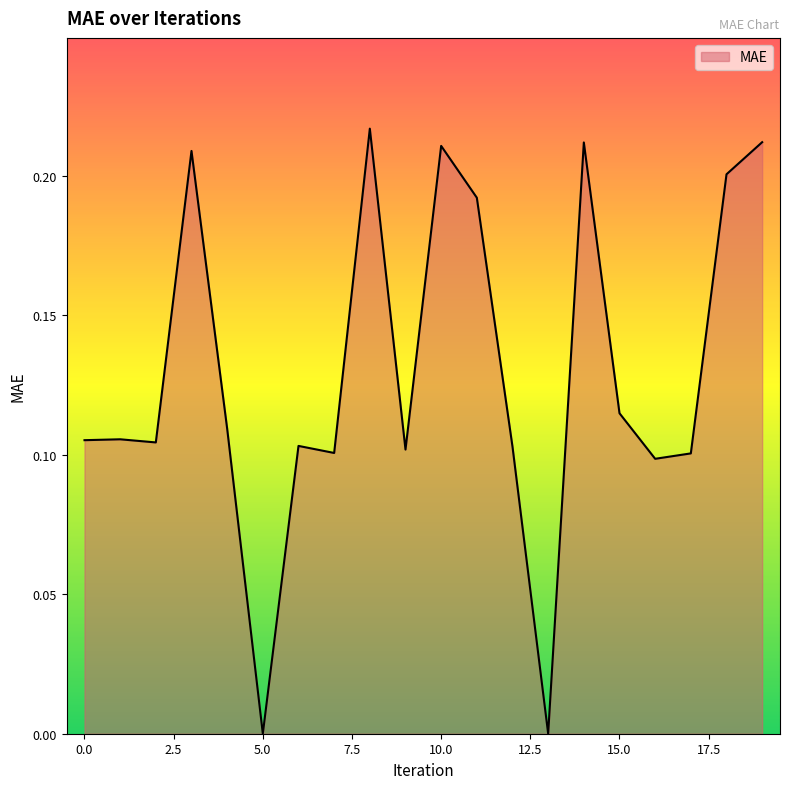

Does the chart have visible grid lines?

No